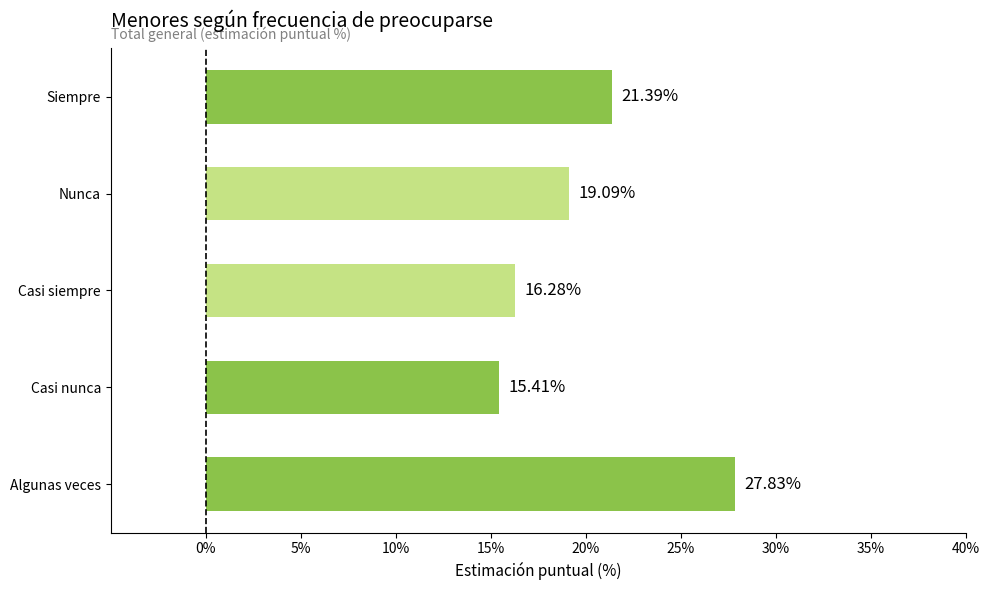

Count the number of categories in the chart.

5